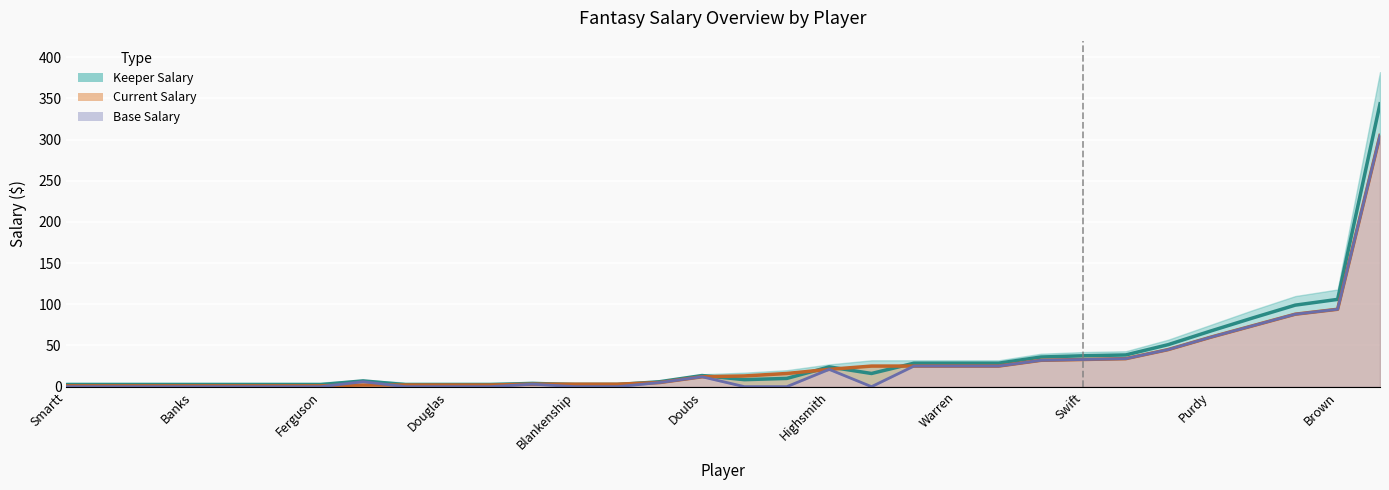

How many data points in Current Salary are above 13?

15